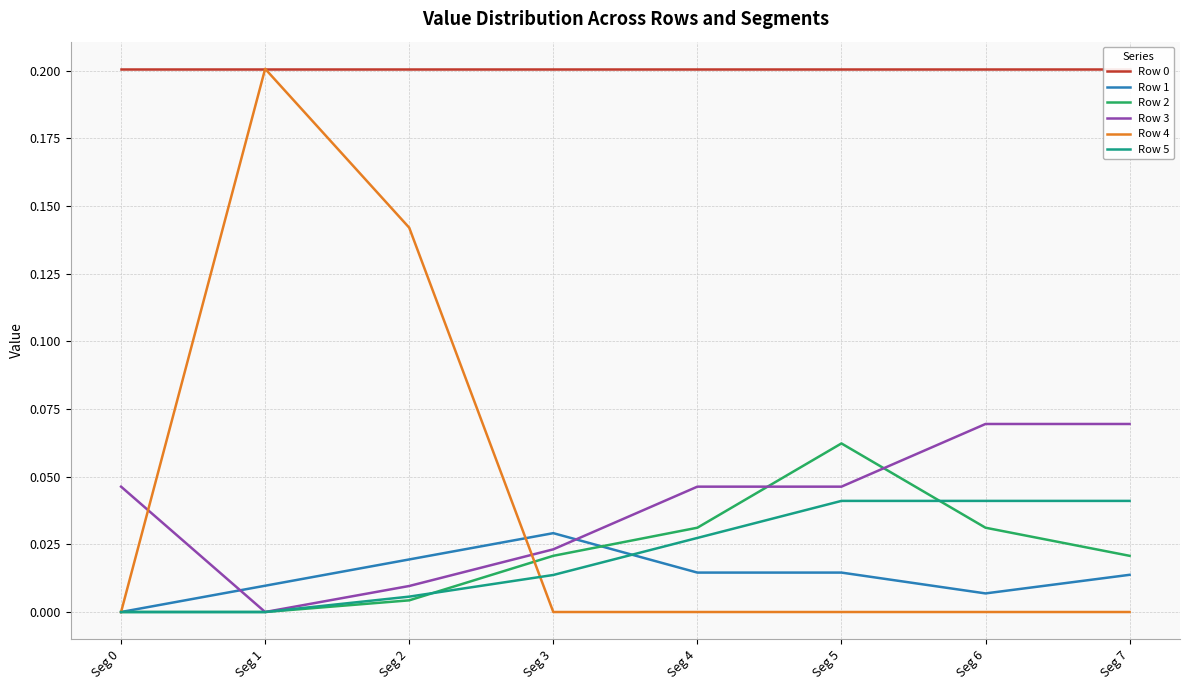

List the labels in order of Row 5 value, smallest first.

Seg 0, Seg 1, Seg 2, Seg 3, Seg 4, Seg 5, Seg 6, Seg 7